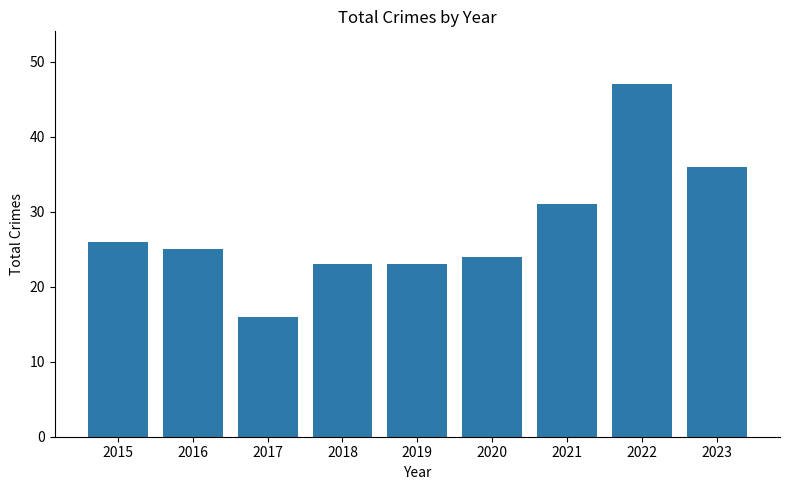

What is the value of the 4th bar from the left?

23